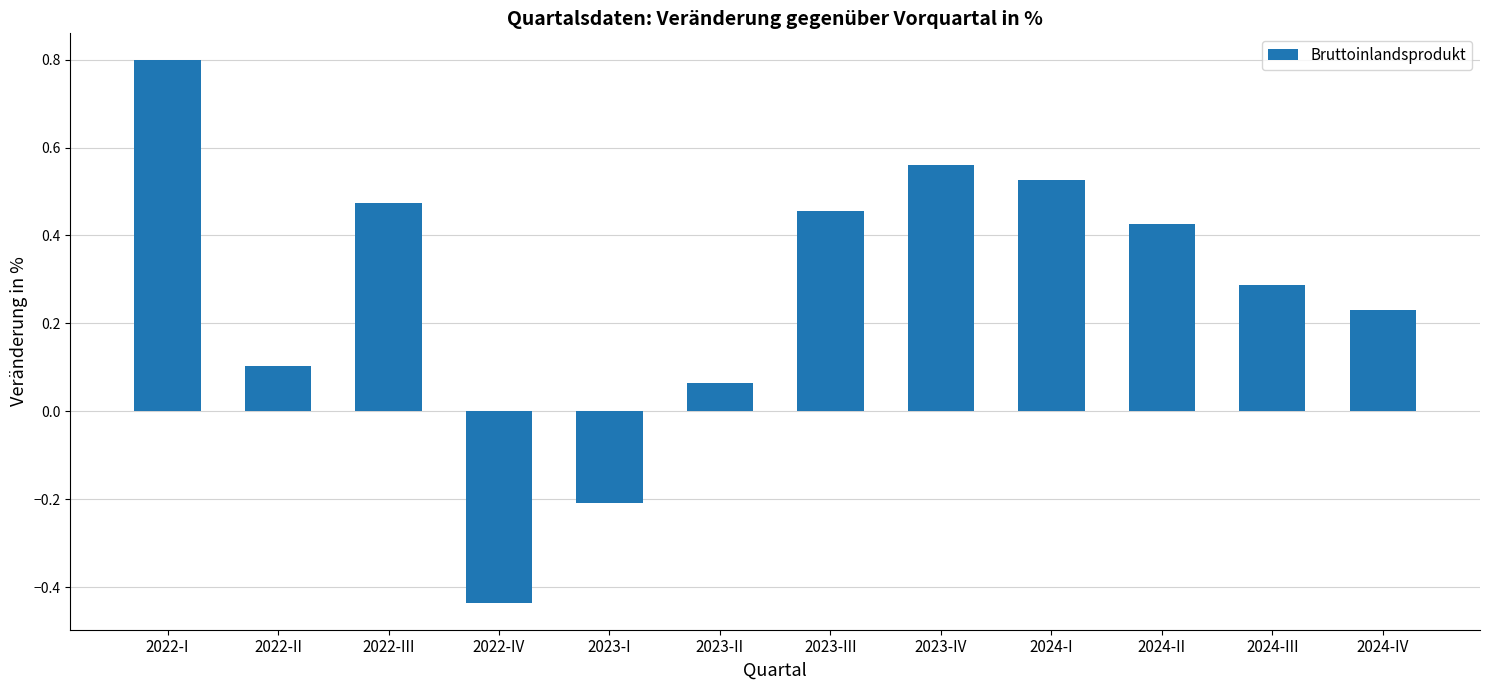

What is the average value?

0.3